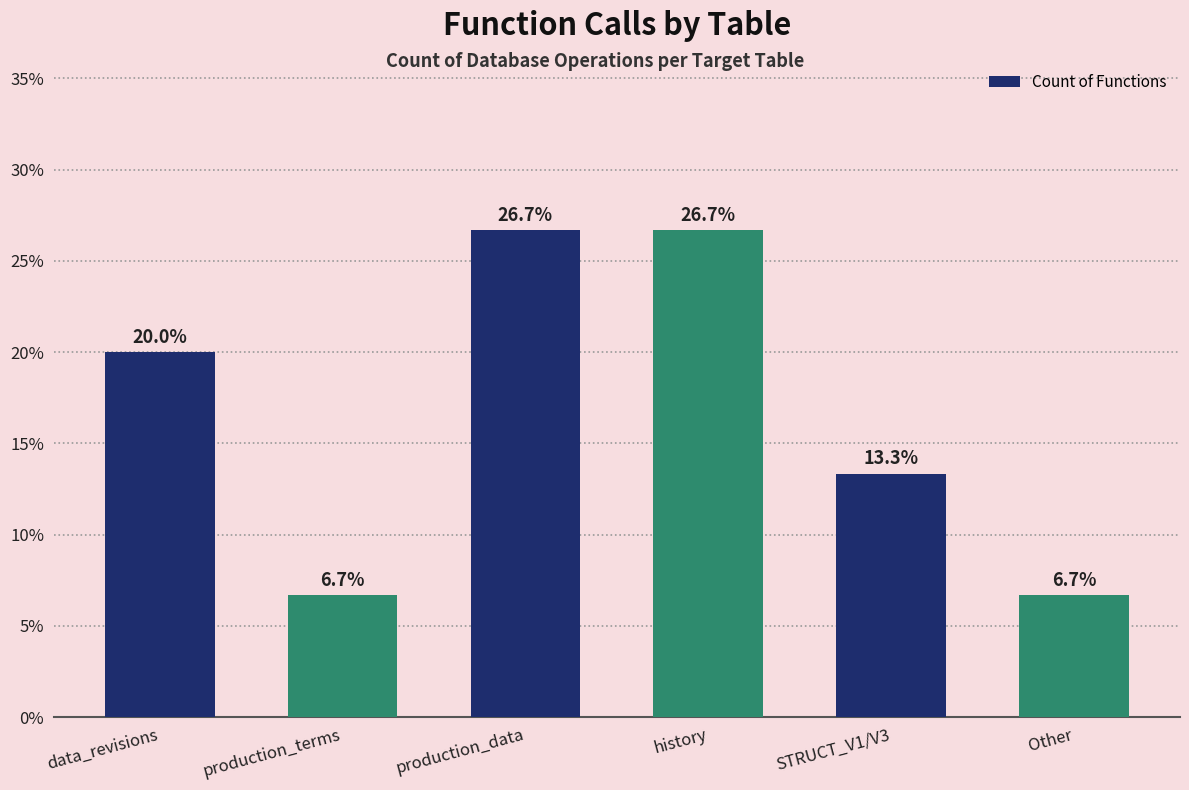

What is the sum of the values at Other and STRUCT_V1/V3?

20.0